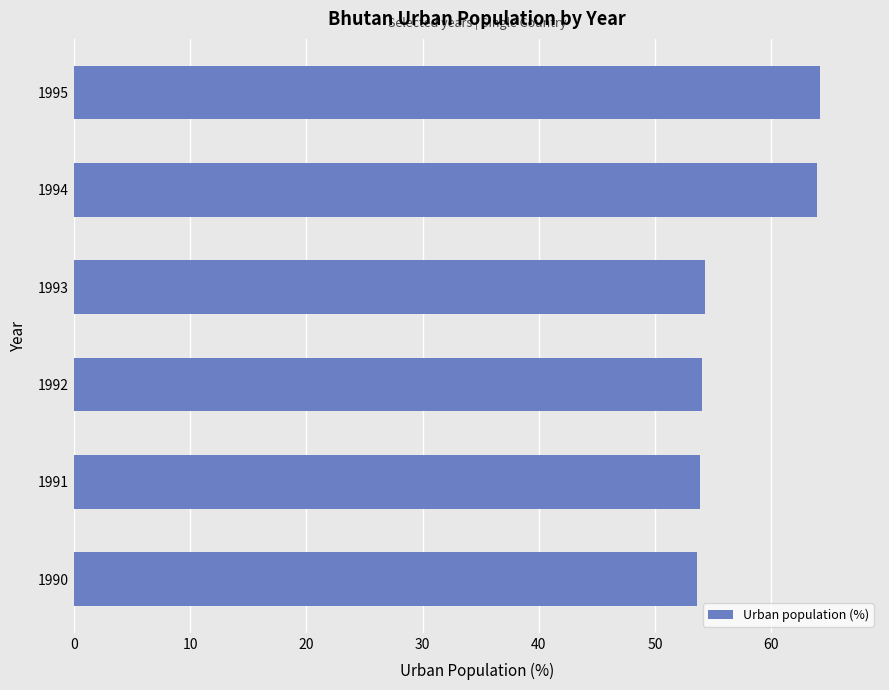

Approximately how many times larger is the value at 1995 compared to 1992?

1.2